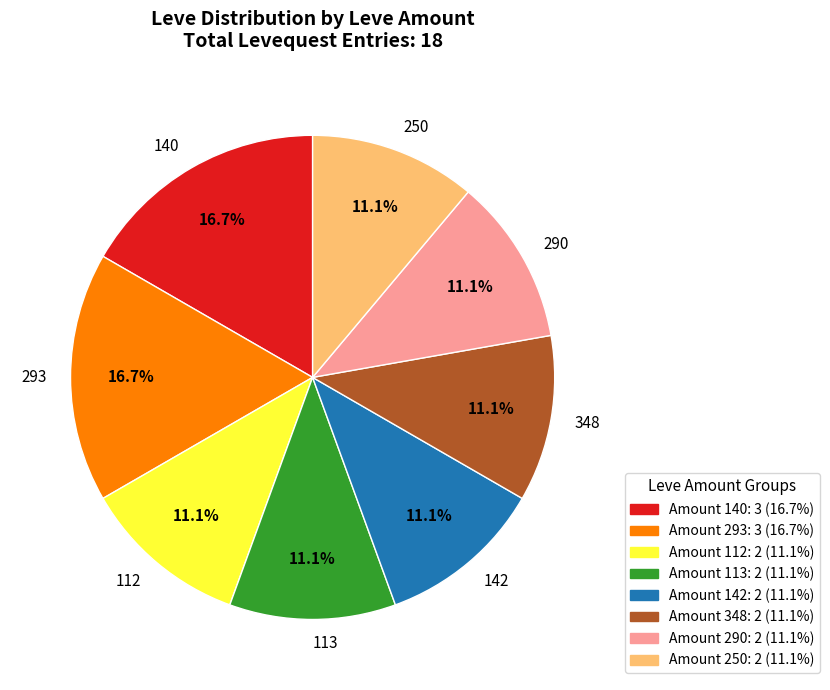

What percentage do 112 and 140 together represent?

27.8%